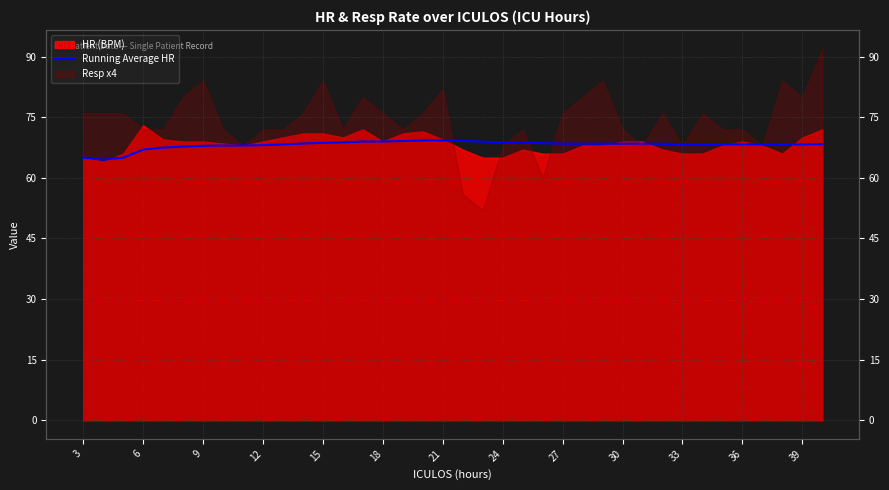

What is the approximate value at 3?

64.5